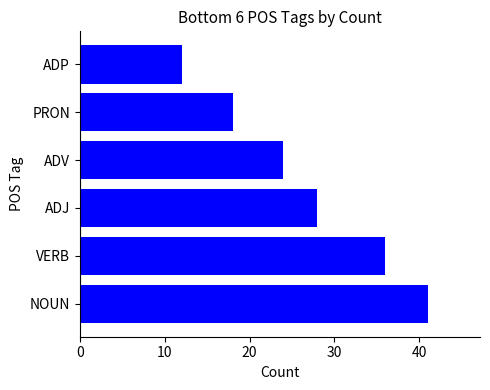

What is the greatest value displayed?

41